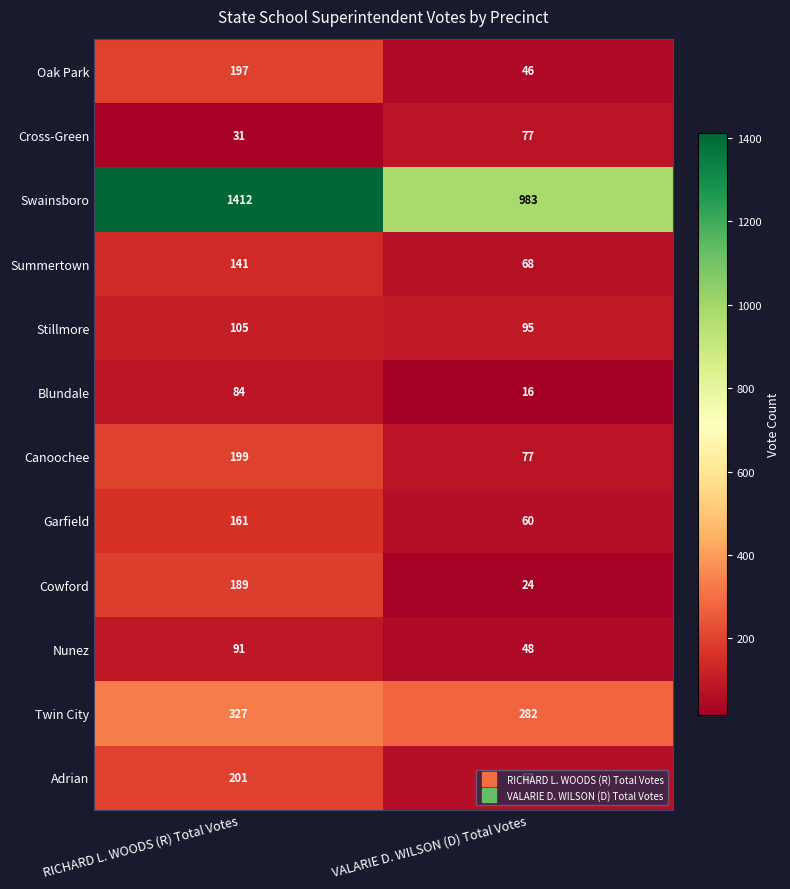

What is the difference between the Cross-Green values at VALARIE D. WILSON (D) Total Votes and RICHARD L. WOODS (R) Total Votes?

46